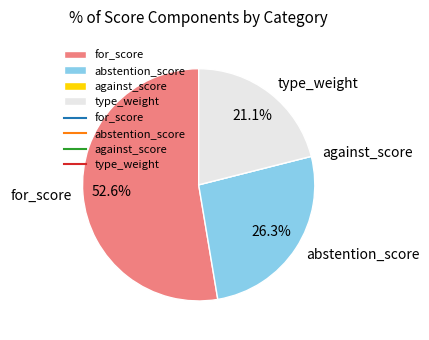

Which category accounts for the majority?

for_score